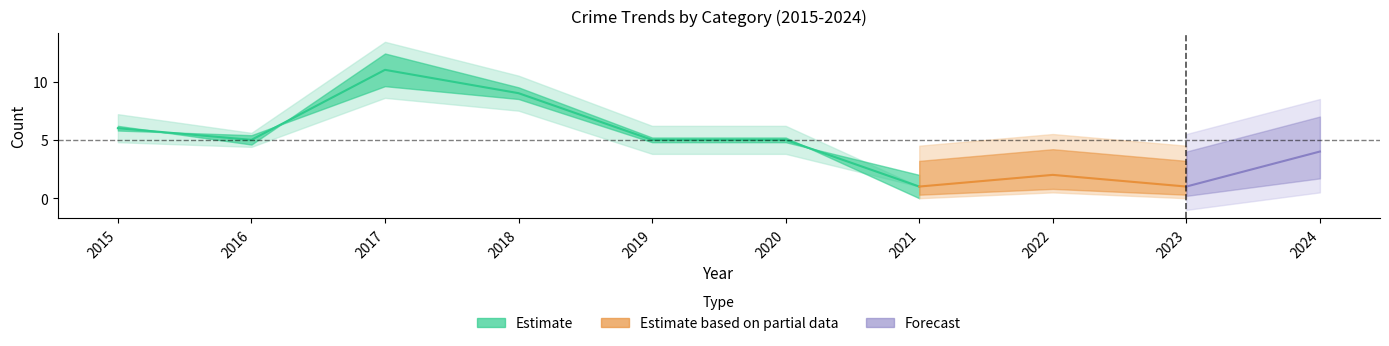

What is the difference between the maximum and minimum values in the Total series?

10